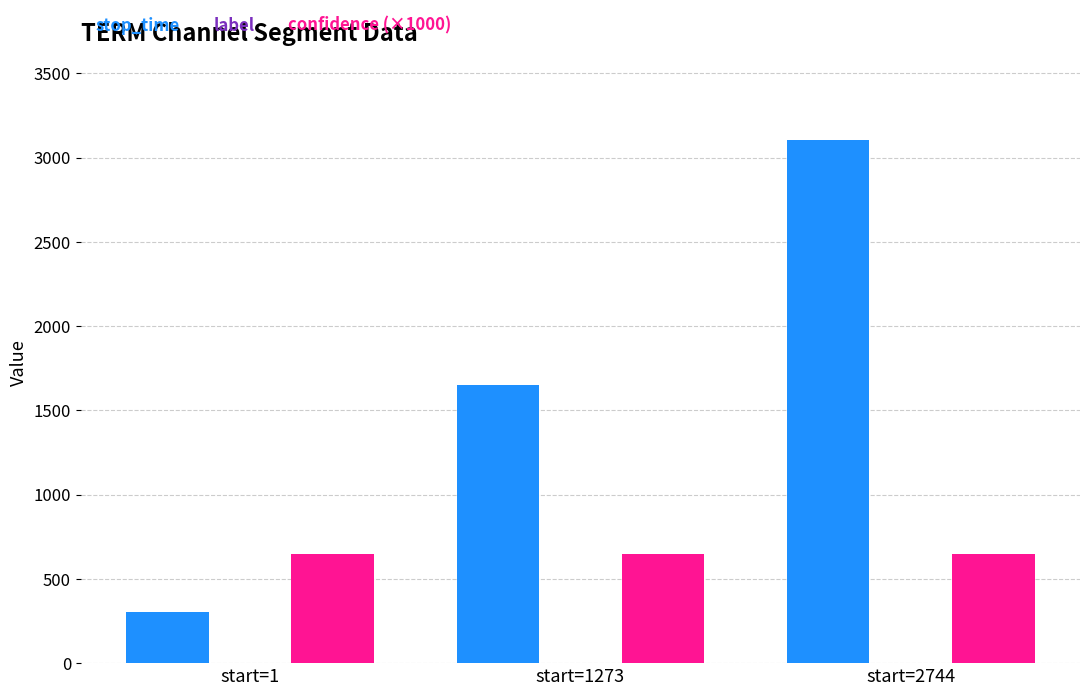

Rank the series by their average value, from lowest to highest.

confidence (×1000), stop_time